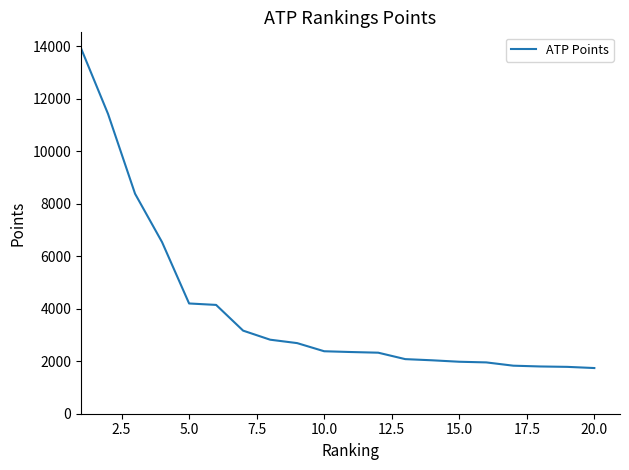

What is the smallest value displayed?

1740